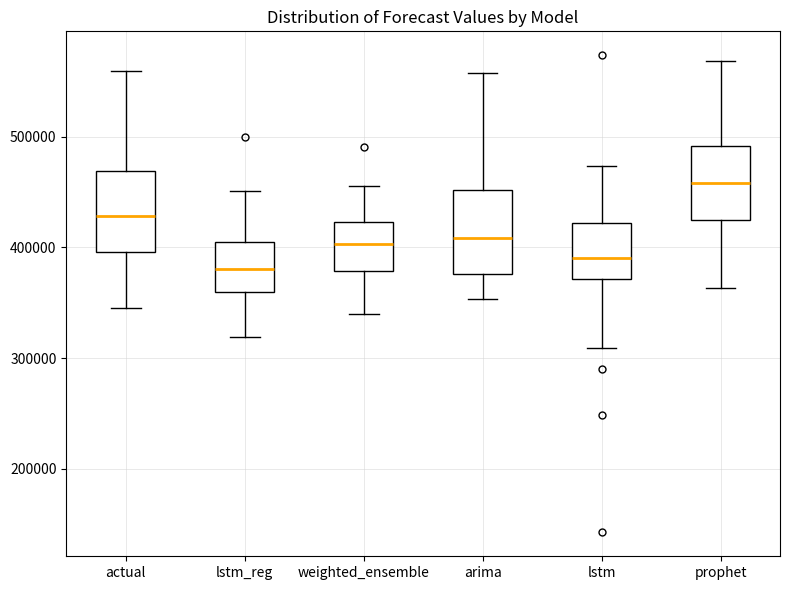

Reading left to right, read every box against the y-axis: the position of its median line, the range the box covers, and the ends of its whiskers. The values are not printed on the chart, so give them approximately, as read against the axis.

actual: median 430000, box 400000 to 470000, whiskers 340000 to 560000
lstm_reg: median 380000, box 360000 to 410000, whiskers 320000 to 450000
weighted_ensemble: median 400000, box 380000 to 420000, whiskers 340000 to 460000
arima: median 410000, box 380000 to 450000, whiskers 350000 to 560000
lstm: median 390000, box 370000 to 420000, whiskers 310000 to 470000
prophet: median 460000, box 420000 to 490000, whiskers 360000 to 570000